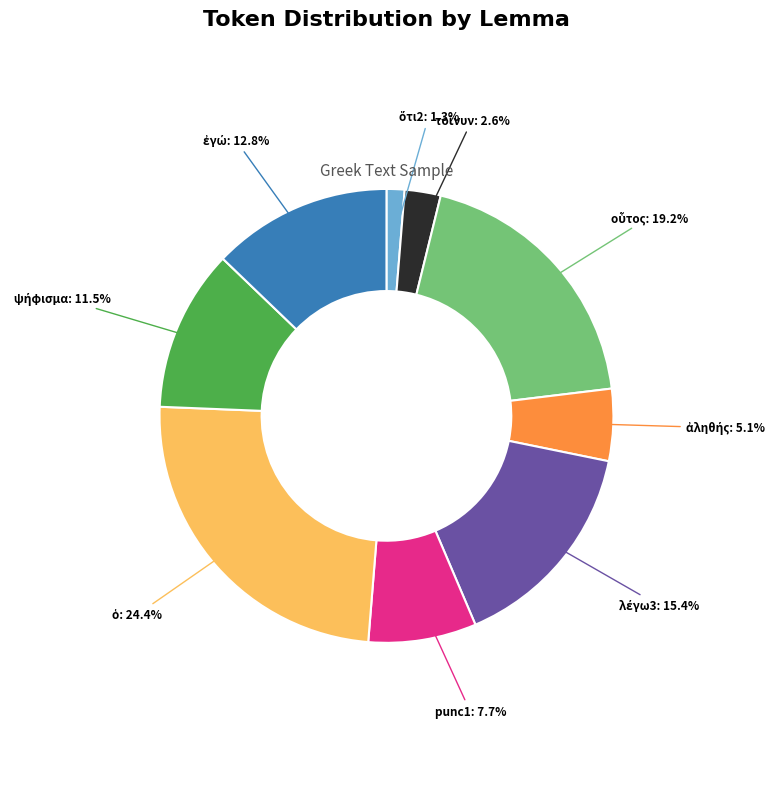

Is there a majority slice in this chart?

No